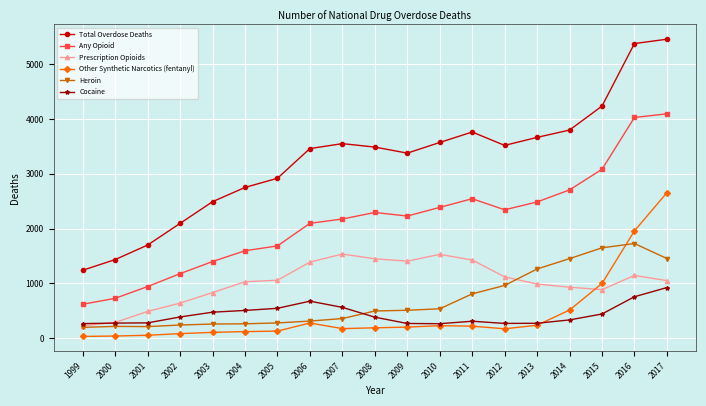

What is the spread (max minus min) of values at 2001?

1646